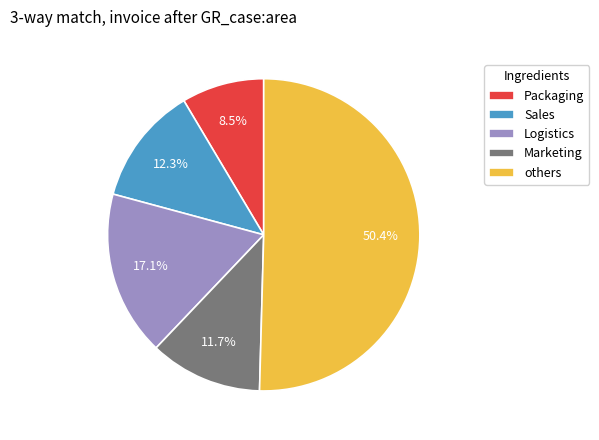

Which slice is the largest?

others